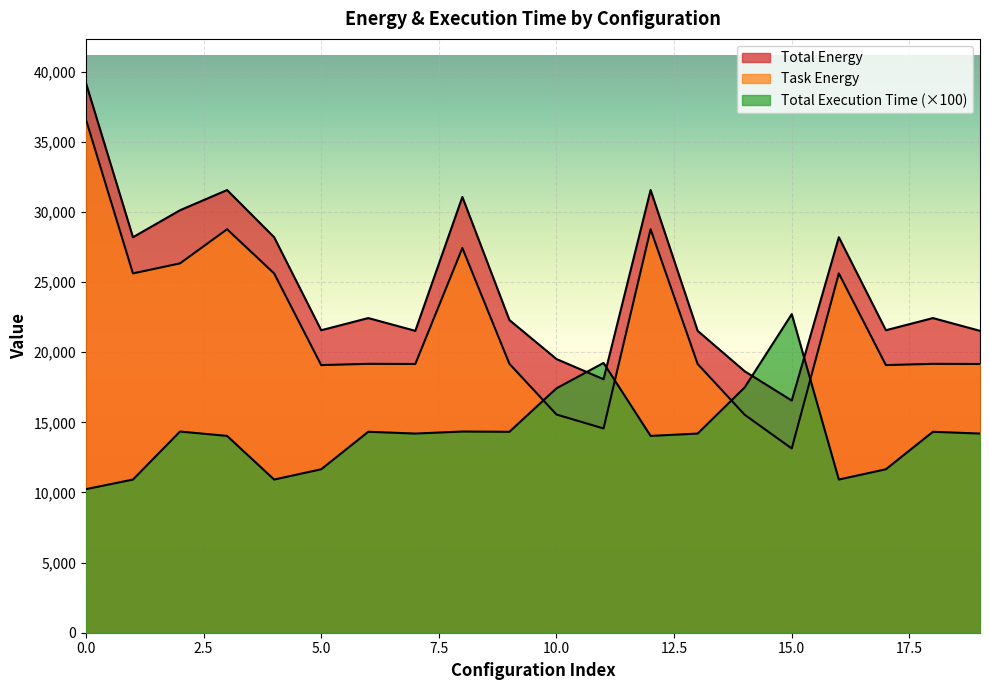

Which series ends up on top after the final intersection of Total Execution Time and Task Energy?

Task Energy